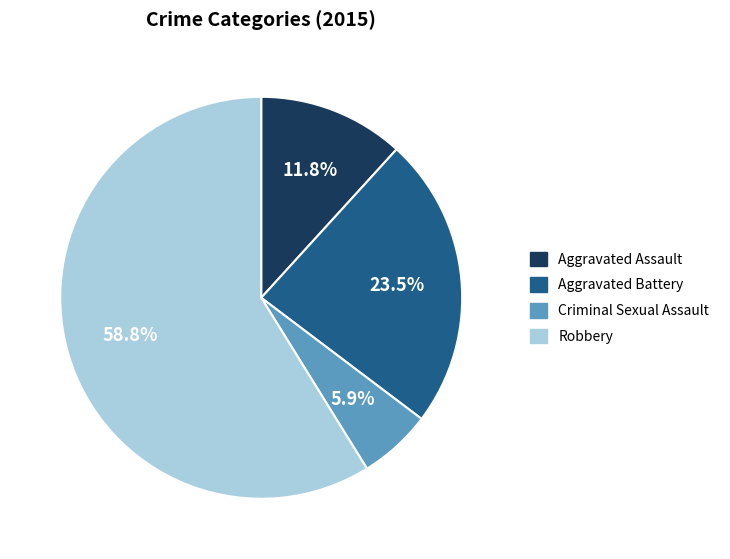

How many slices are in this pie chart?

4